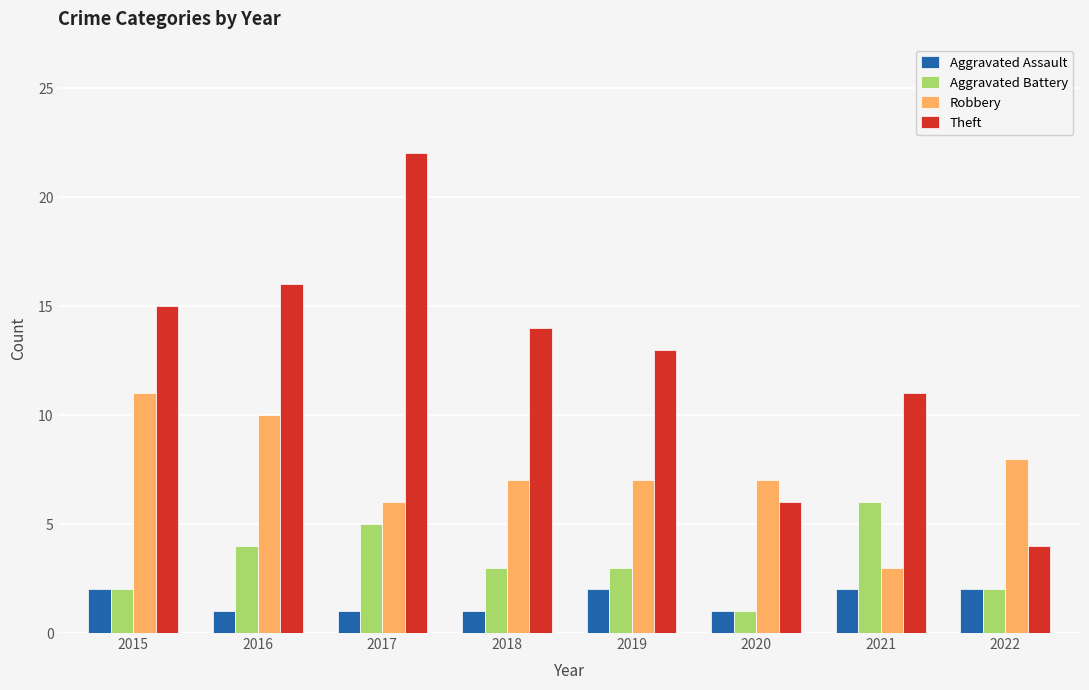

What is the sum of the Aggravated Battery values at 2018 and 2017?

8